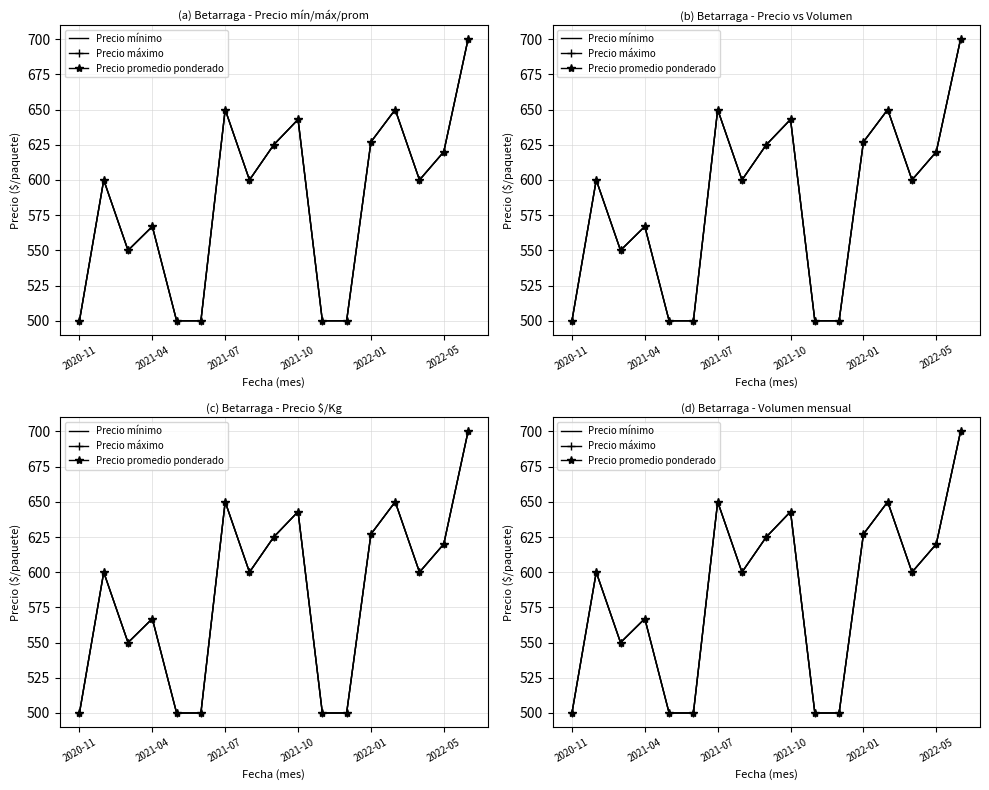

How many data points in Precio mínimo are above 600?

7